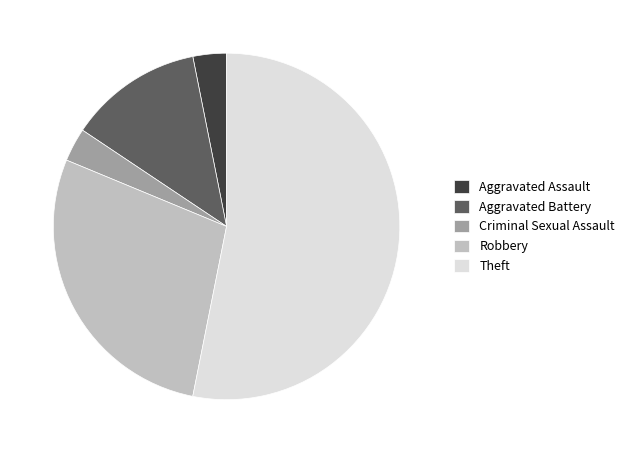

What is the largest slice in the pie chart?

Theft